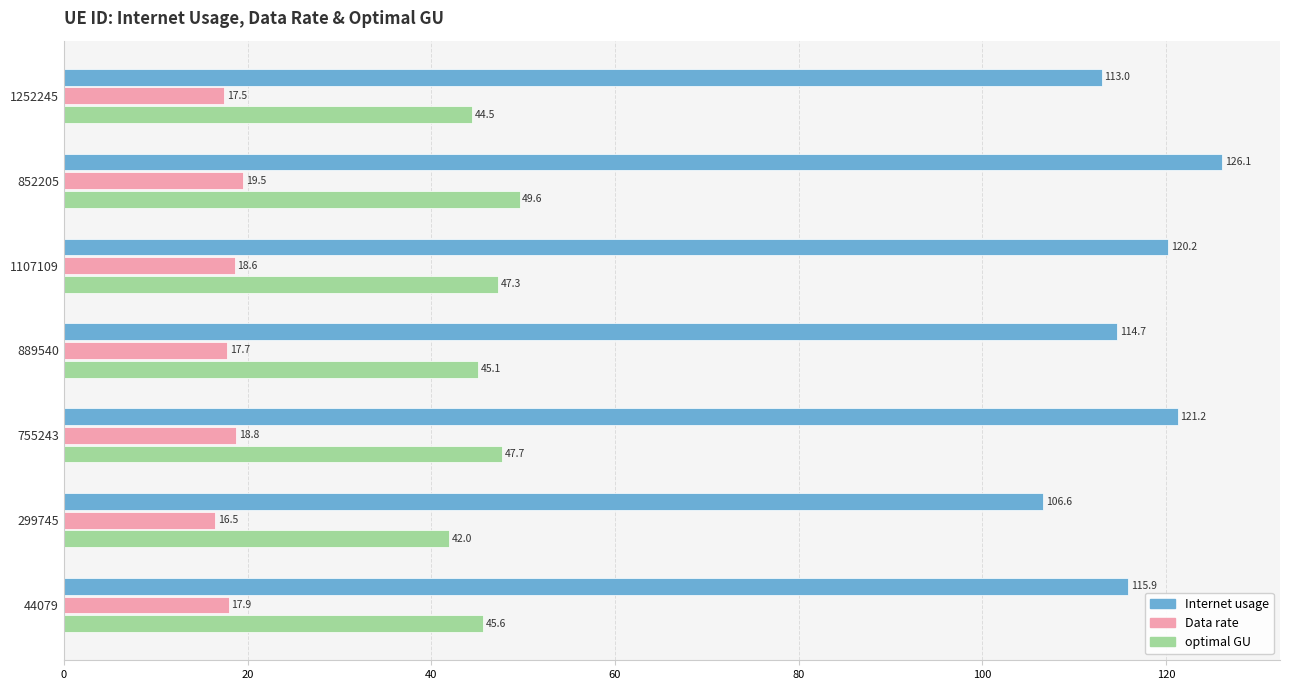

What are all the series names shown in the legend?

Internet usage, Data rate, optimal GU